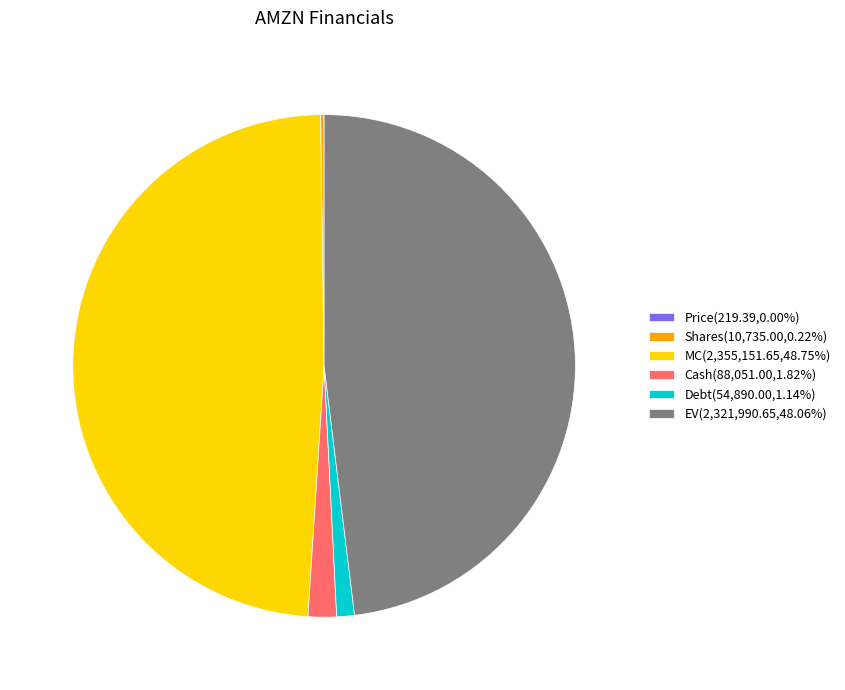

Combined, do MC(2,355,151.65,48.75%) and EV(2,321,990.65,48.06%) account for over 50%?

Yes